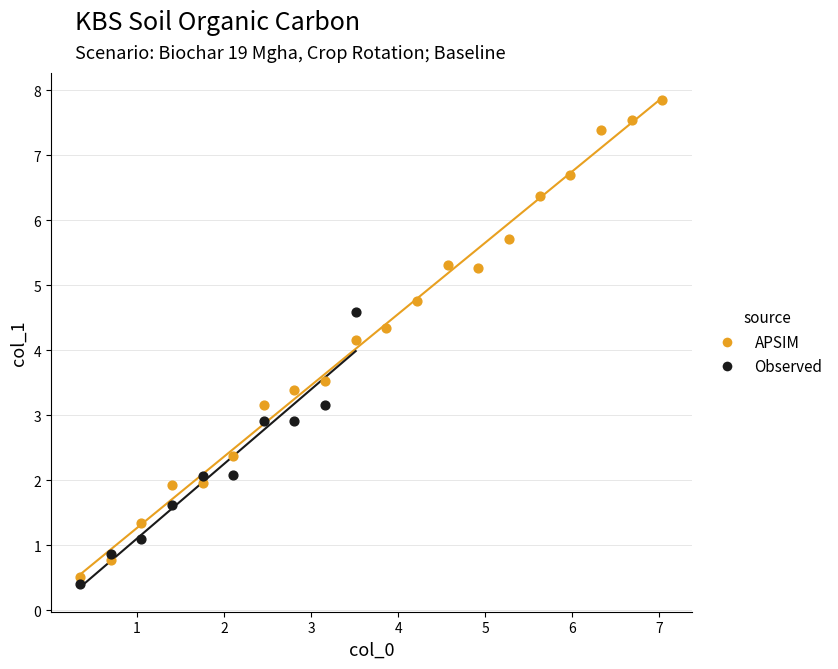

Which series contains the highest Y value?

APSIM